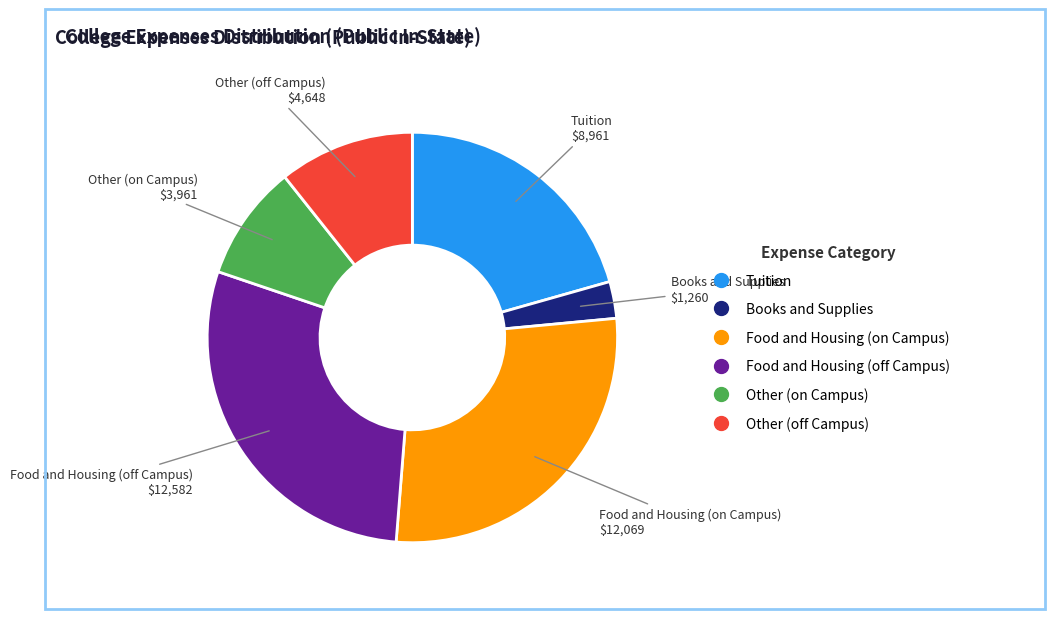

Do Food and Housing (on Campus) and Food and Housing (off Campus) together represent more than half of the pie?

Yes